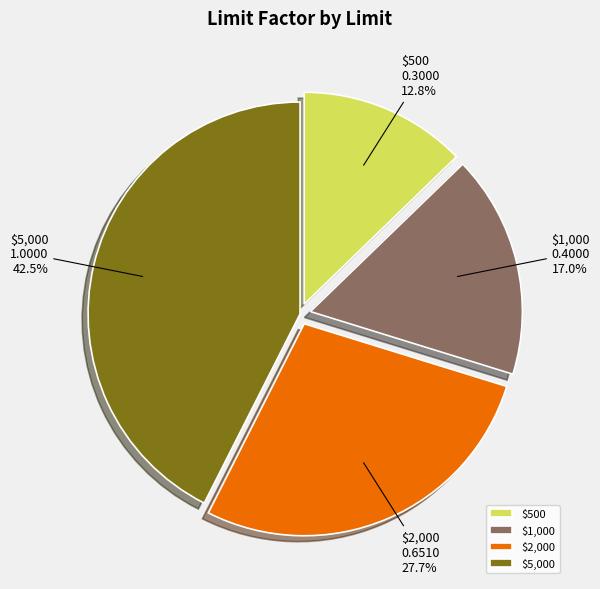

What portion of the pie excludes $1,000?

83.0%